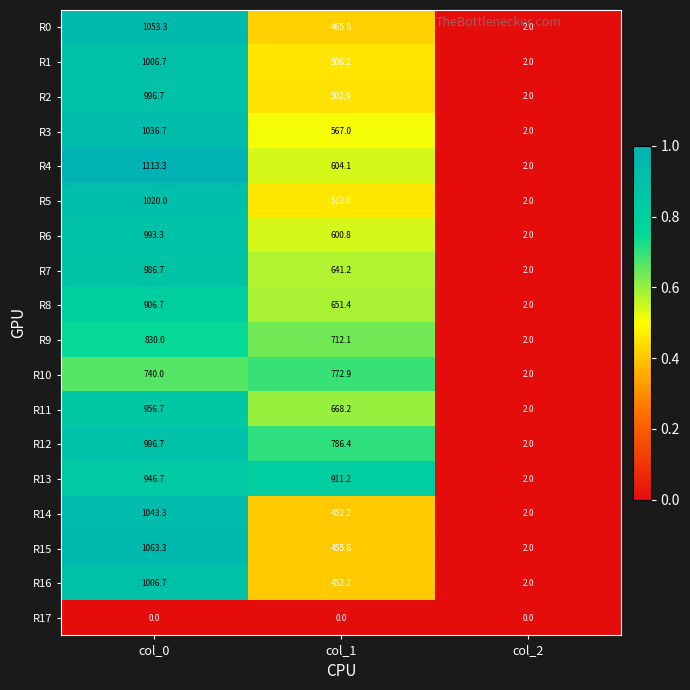

At how many categories does at least one series exceed 0?

3